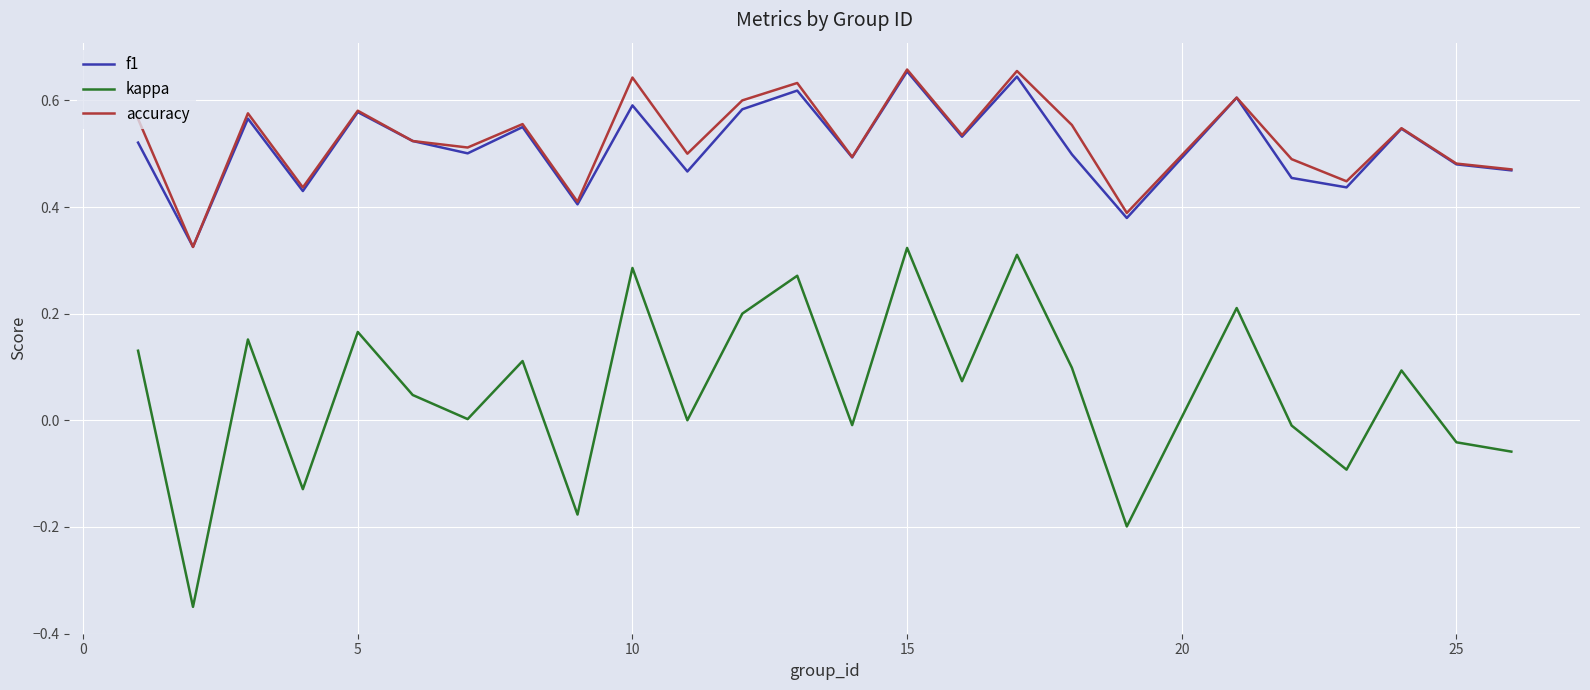

Which series has the largest range (max minus min)?

kappa